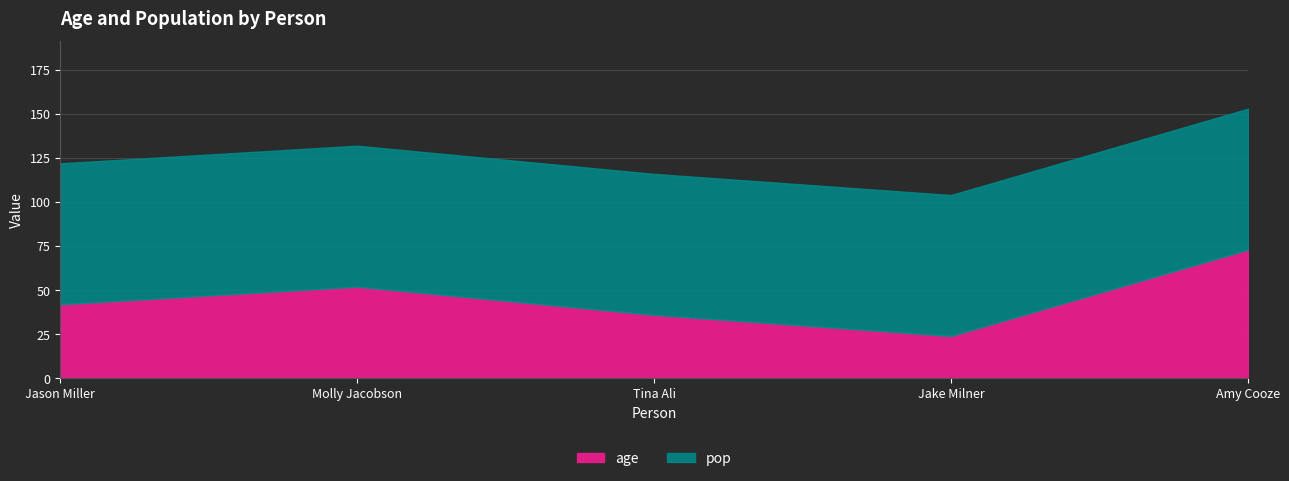

How many distinct data groups are displayed?

2